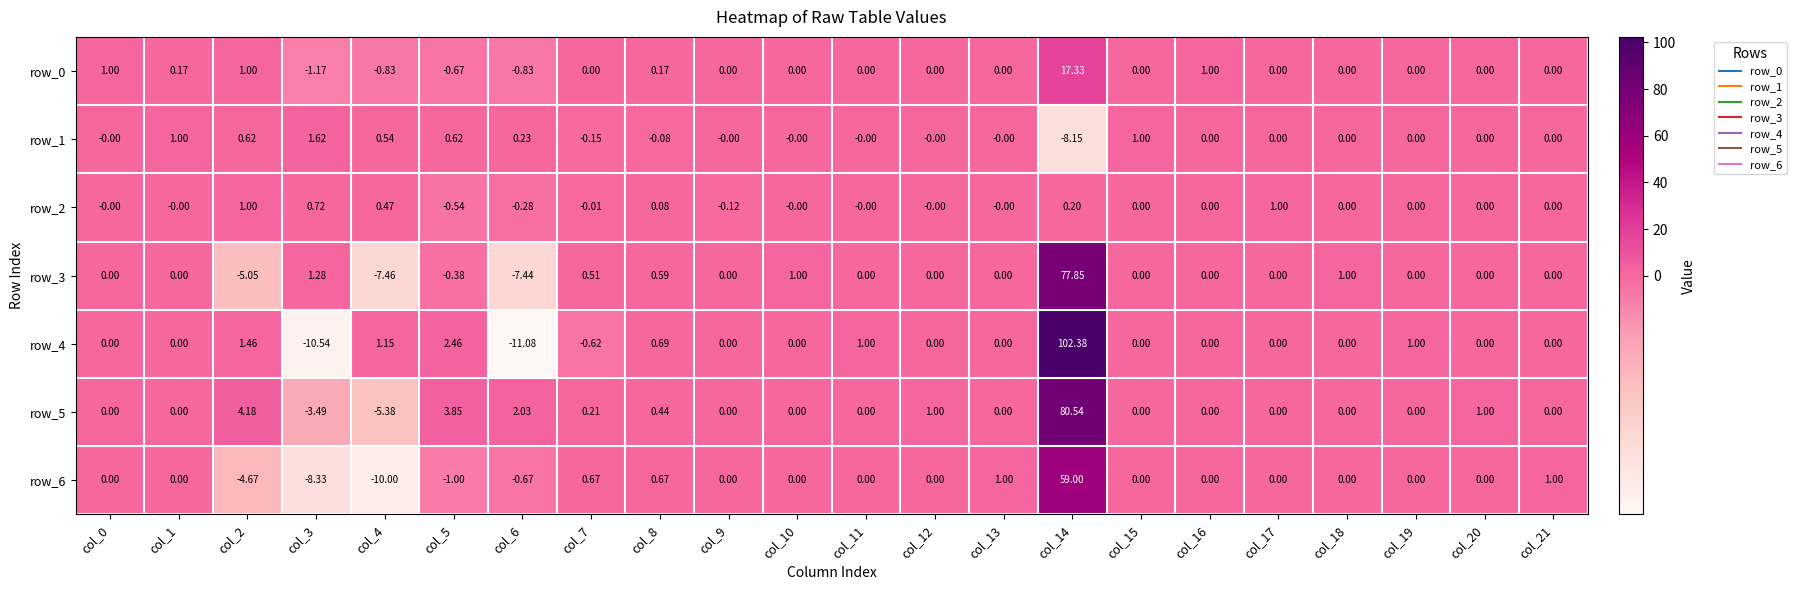

How many data points in row_2 are less than 0?

4